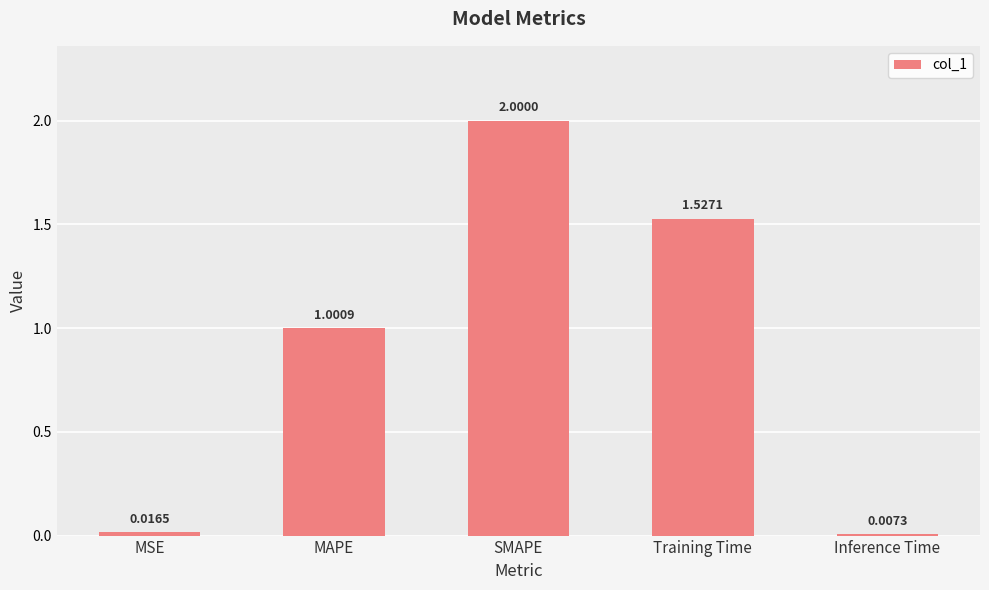

At which label is the value closest to 1?

MAPE